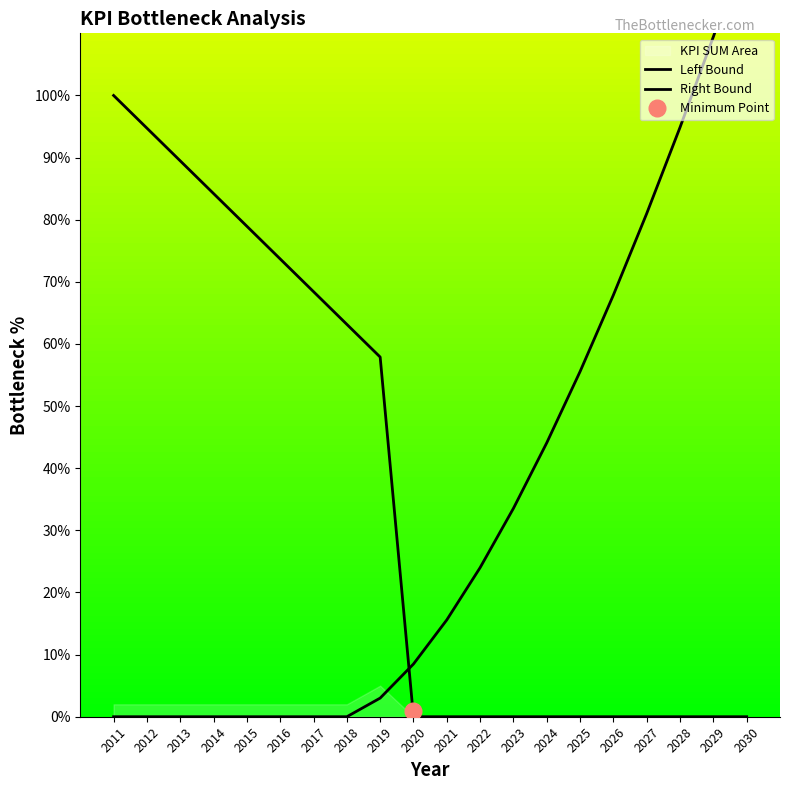

What is the sum of the Right Bound values at 2020 and 2011?

8.5